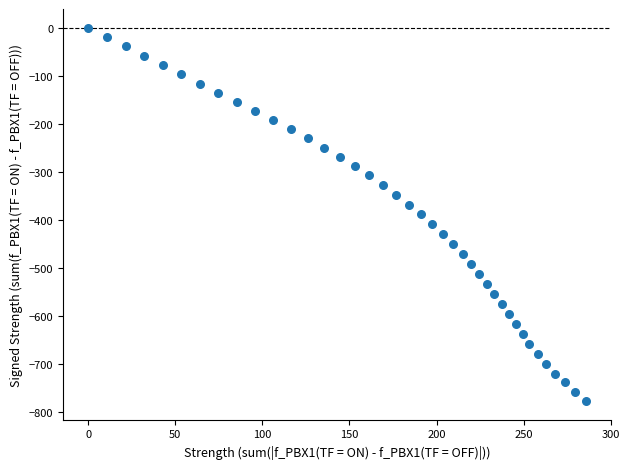

What is the range of X values (max minus min)?

286.0